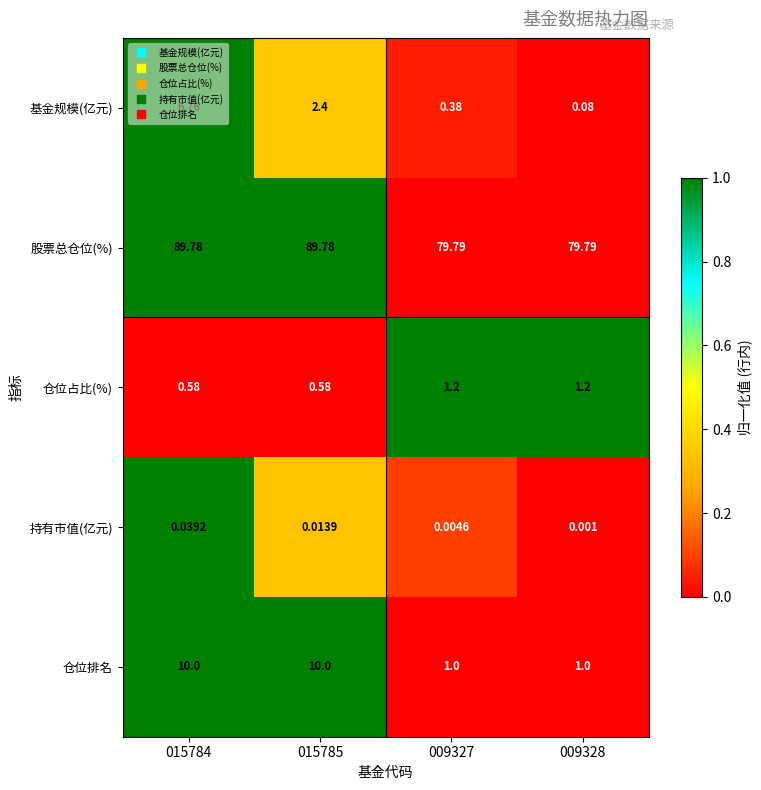

Which series has the largest total across all categories?

股票总仓位(%)